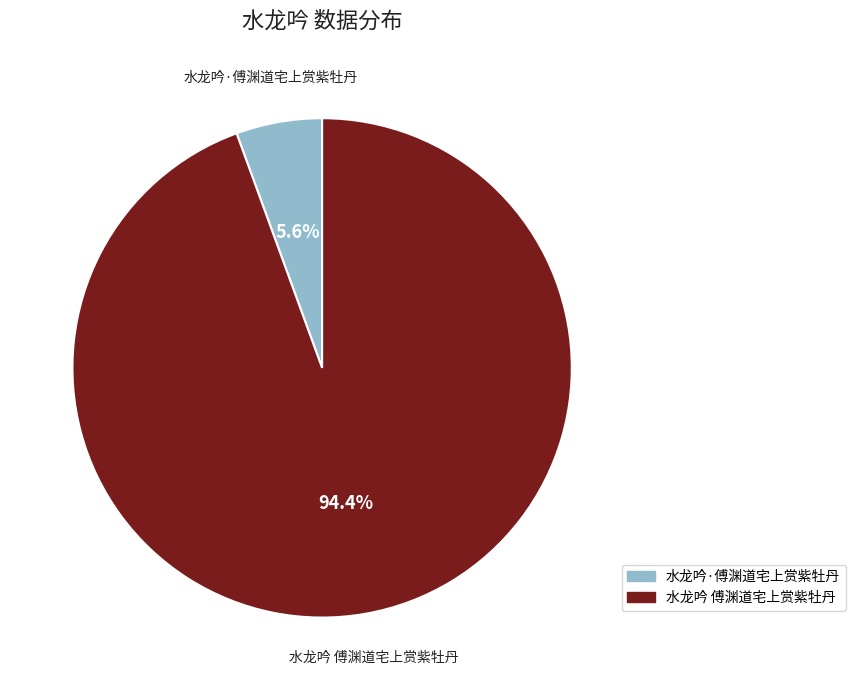

How many segments does this pie chart have?

2